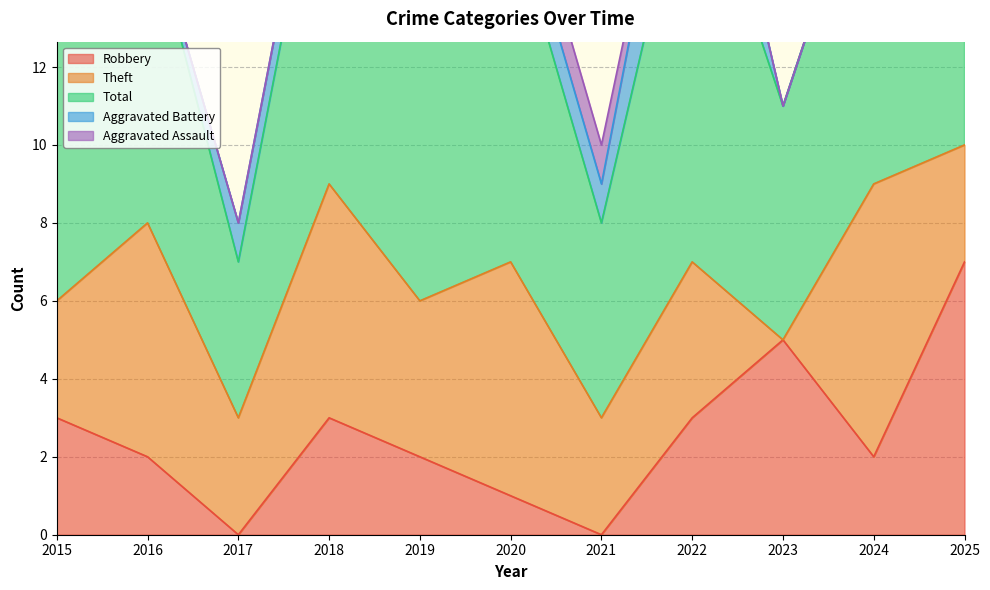

Which series has the largest range (max minus min)?

Robbery